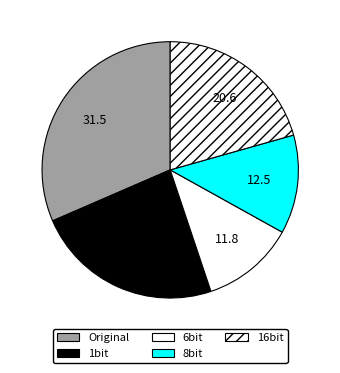

Rank the categories by value from lowest to highest.

6bit, 8bit, 16bit, 1bit, Original